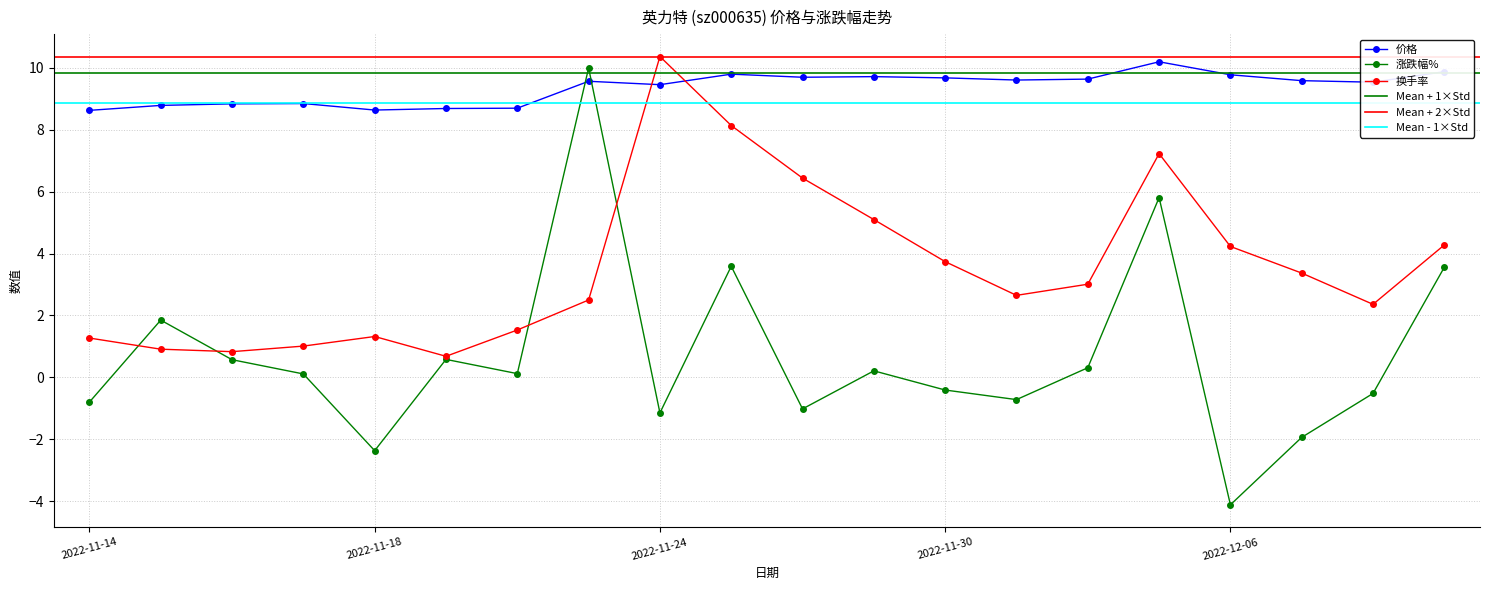

Reading left to right, list all the values displayed in this chart.

价格: 2022-11-14=8.6	2022-11-15=8.8	2022-11-16=8.8	2022-11-17=8.8	2022-11-18=8.6	2022-11-21=8.7	2022-11-22=8.7	2022-11-23=9.6	2022-11-24=9.5	2022-11-25=9.8	2022-11-28=9.7	2022-11-29=9.7	2022-11-30=9.7	2022-12-01=9.6	2022-12-02=9.6	2022-12-05=10.2	2022-12-06=9.8	2022-12-07=9.6	2022-12-08=9.5	2022-12-09=9.9
涨跌幅%: 2022-11-14=-0.8	2022-11-15=1.9	2022-11-16=0.6	2022-11-17=0.1	2022-11-18=-2.4	2022-11-21=0.6	2022-11-22=0.1	2022-11-23=10.0	2022-11-24=-1.1	2022-11-25=3.6	2022-11-28=-1.0	2022-11-29=0.2	2022-11-30=-0.4	2022-12-01=-0.7	2022-12-02=0.3	2022-12-05=5.8	2022-12-06=-4.1	2022-12-07=-1.9	2022-12-08=-0.5	2022-12-09=3.6
换手率: 2022-11-14=1.3	2022-11-15=0.9	2022-11-16=0.8	2022-11-17=1.0	2022-11-18=1.3	2022-11-21=0.7	2022-11-22=1.5	2022-11-23=2.5	2022-11-24=10.4	2022-11-25=8.1	2022-11-28=6.4	2022-11-29=5.1	2022-11-30=3.7	2022-12-01=2.6	2022-12-02=3.0	2022-12-05=7.2	2022-12-06=4.2	2022-12-07=3.4	2022-12-08=2.4	2022-12-09=4.3